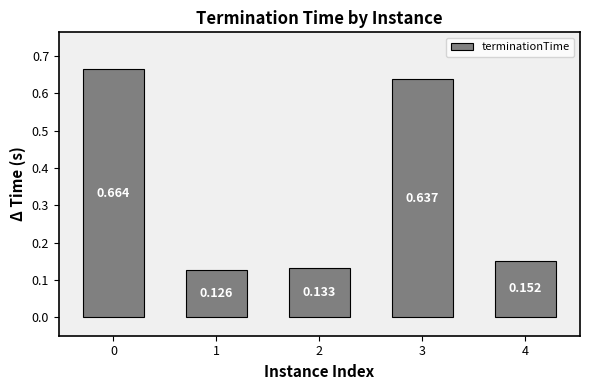

How many bars are there in total?

5